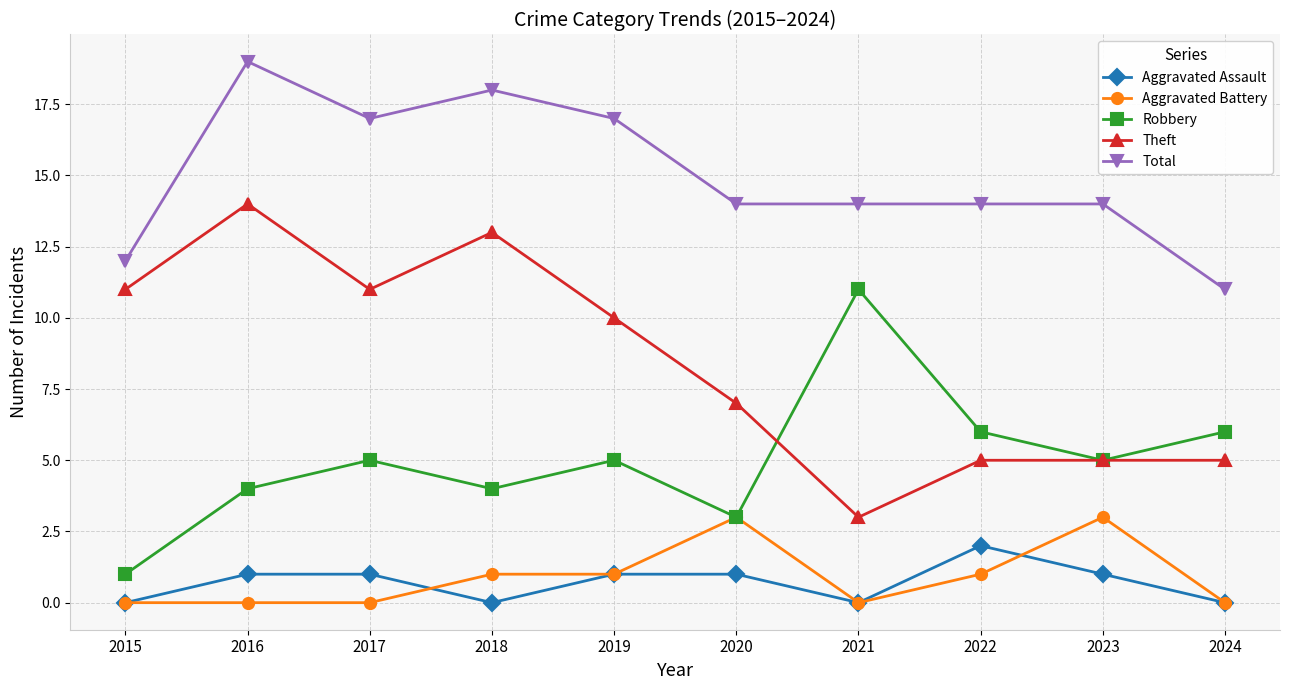

Reading right to left, extract all data points from this chart.

Aggravated Assault: 0	1	2	0	1	1	0	1	1	0
Aggravated Battery: 0	3	1	0	3	1	1	0	0	0
Robbery: 6	5	6	11	3	5	4	5	4	1
Theft: 5	5	5	3	7	10	13	11	14	11
Total: 11	14	14	14	14	17	18	17	19	12